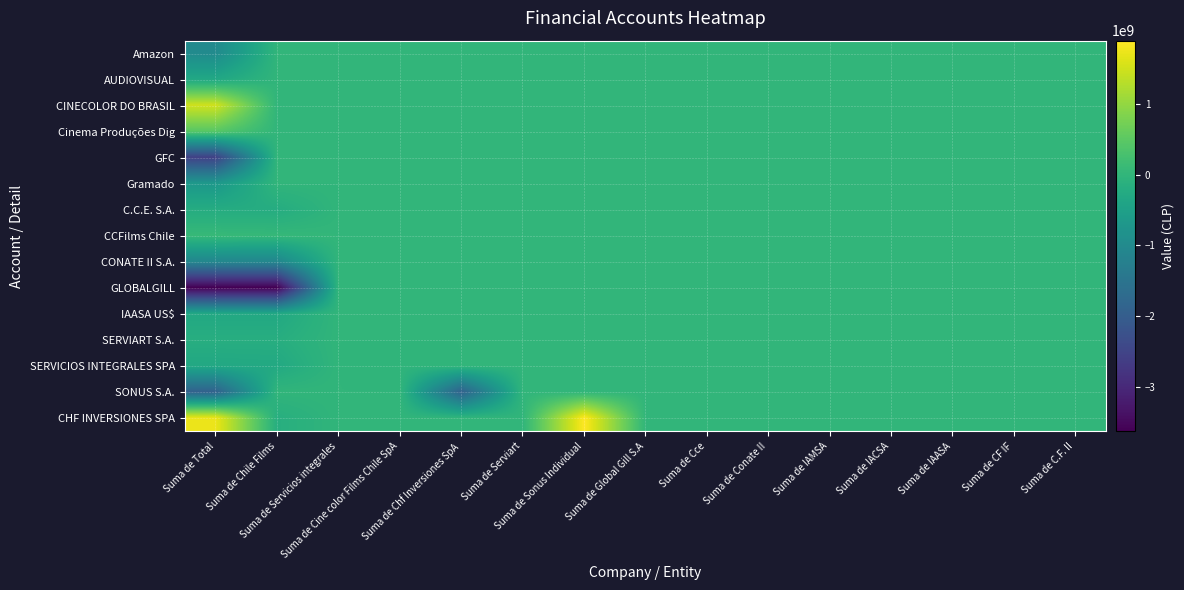

Which series has the widest spread of values?

GLOBALGILL